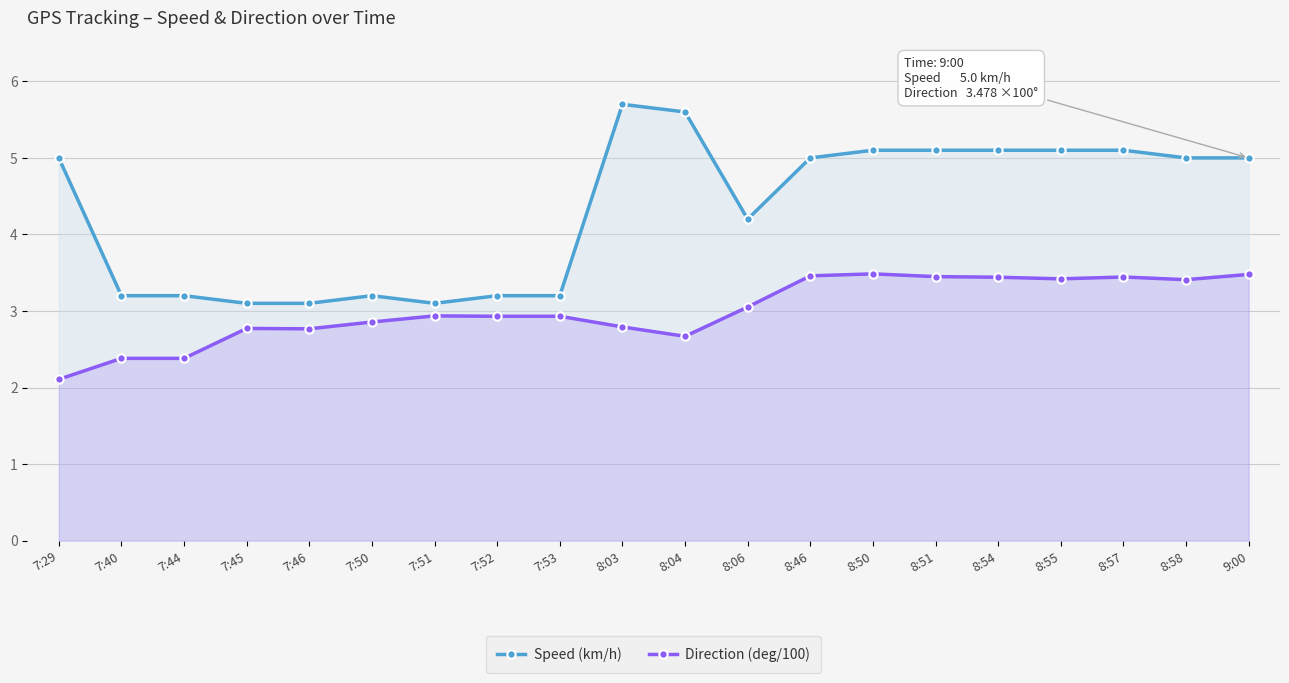

What is the difference between the maximum and minimum values in the Direction (deg/100) series?

1.4